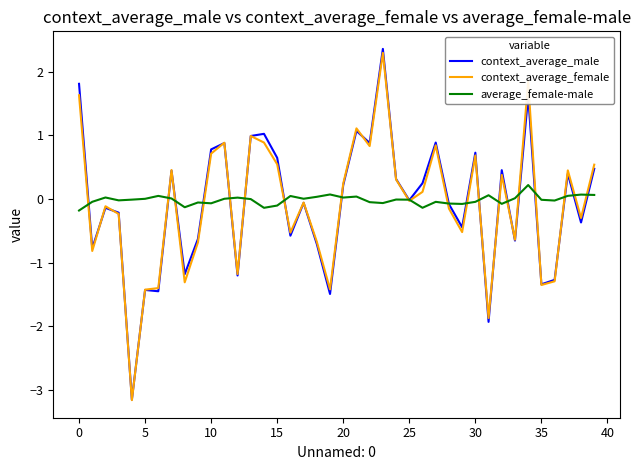

Which series has the widest spread of values?

context_average_male